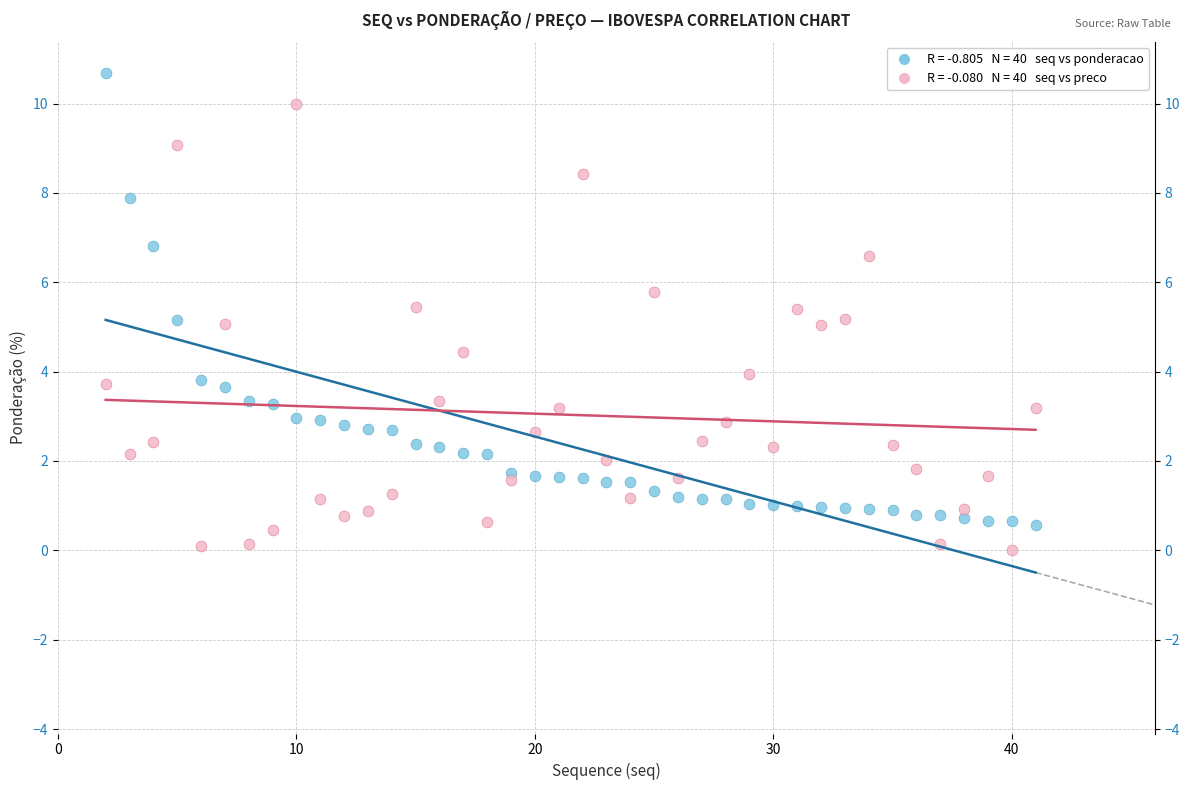

Across all data points, what is the range of Y values (max minus min)?

10.7